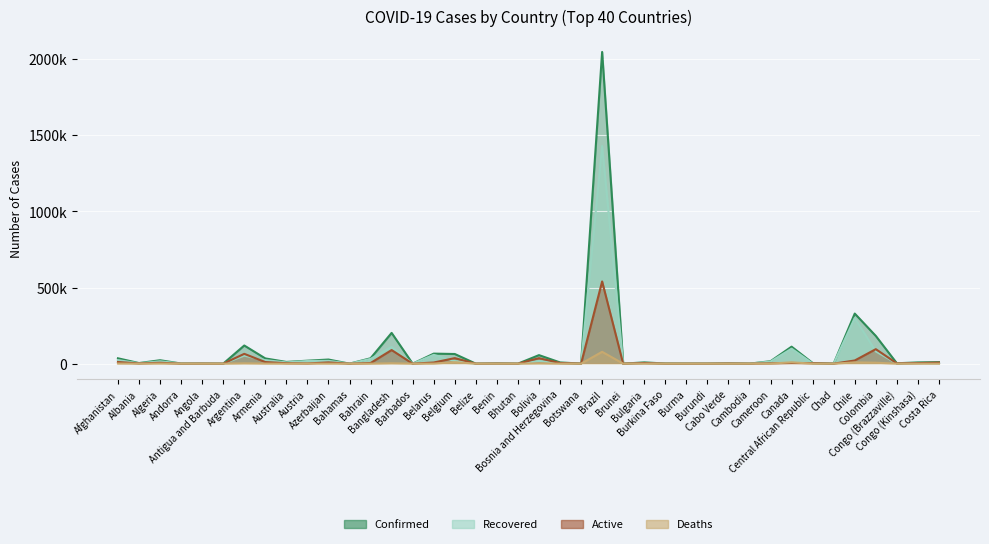

How many lines are shown in the chart?

4